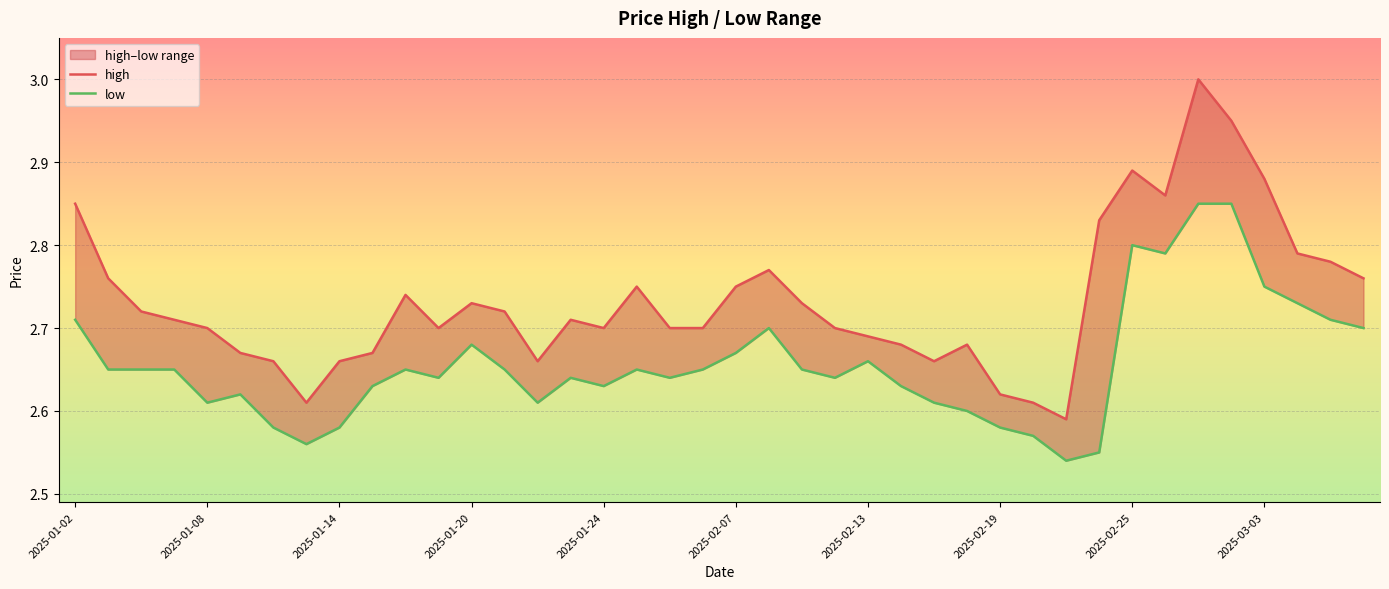

Read the low value at 26.

2.6